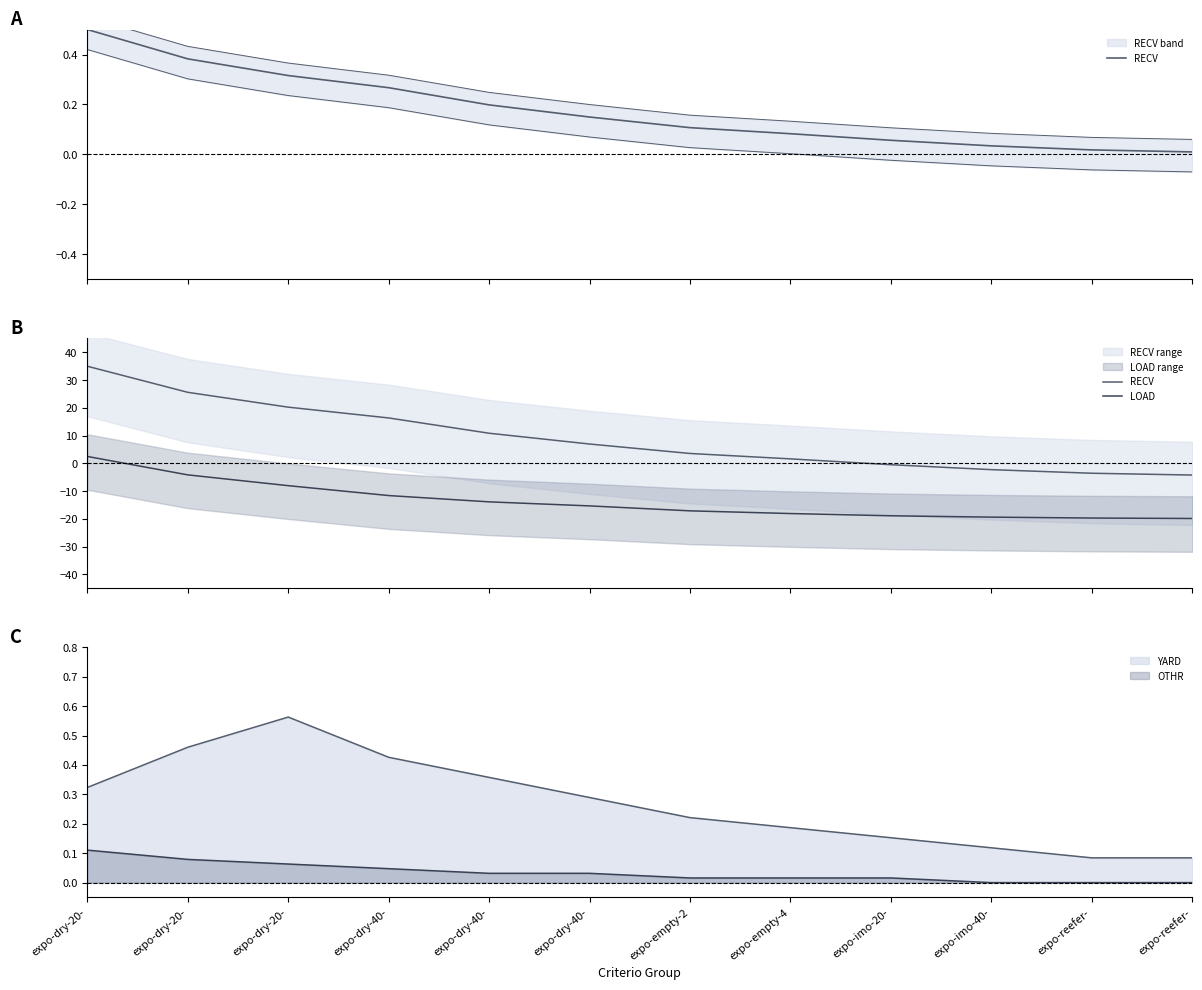

True or false: LOAD has more than 0 points higher than both neighbors.

False